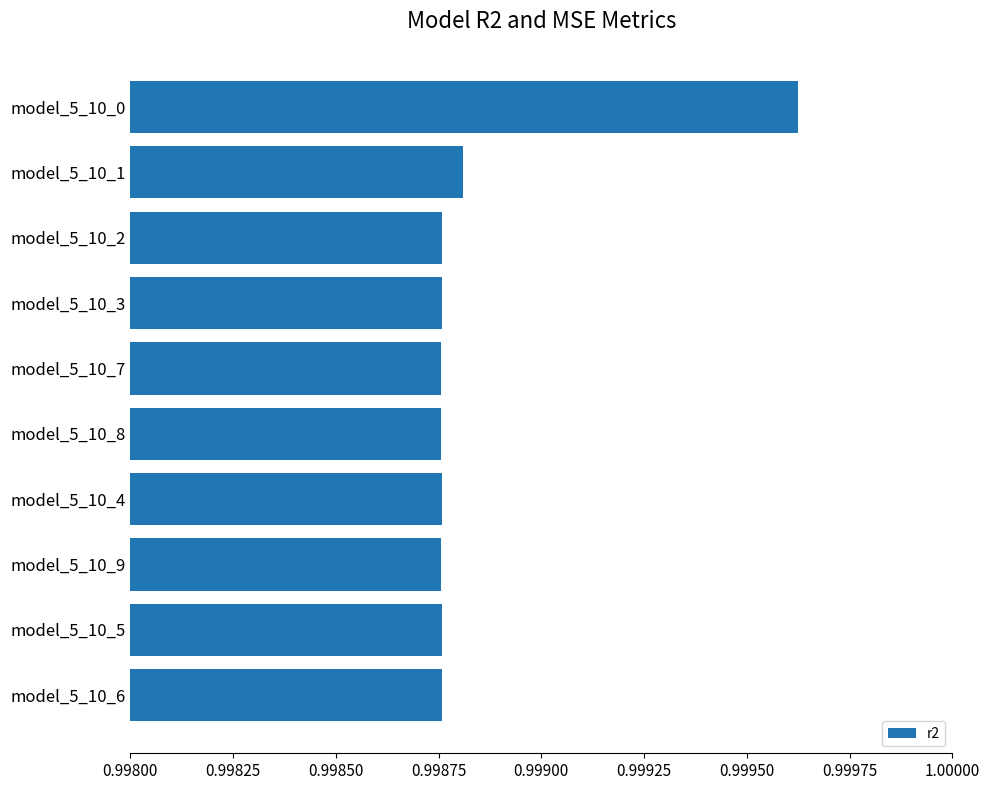

How many bars are there in total?

10